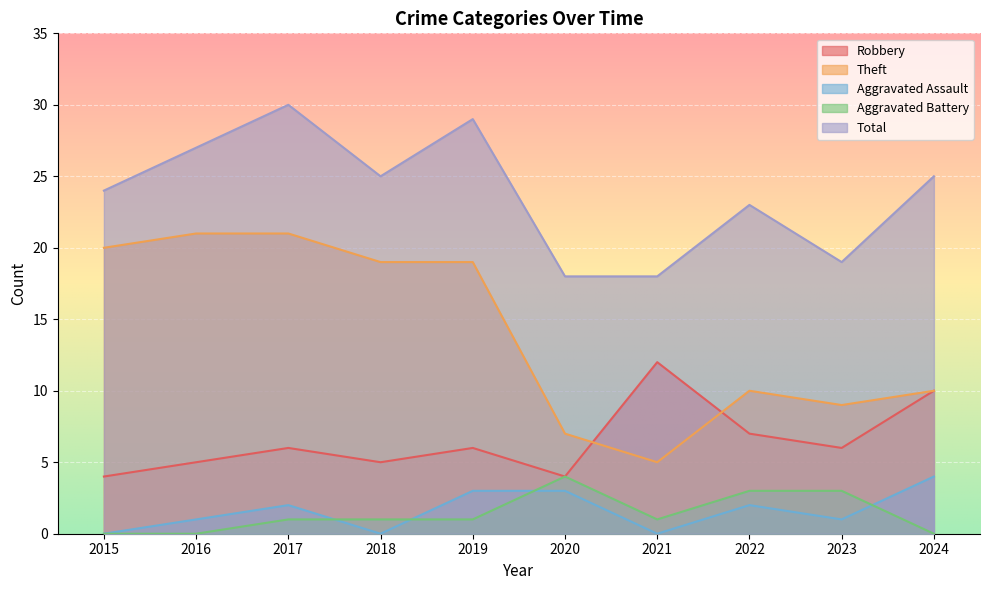

How many lines are shown in the chart?

5